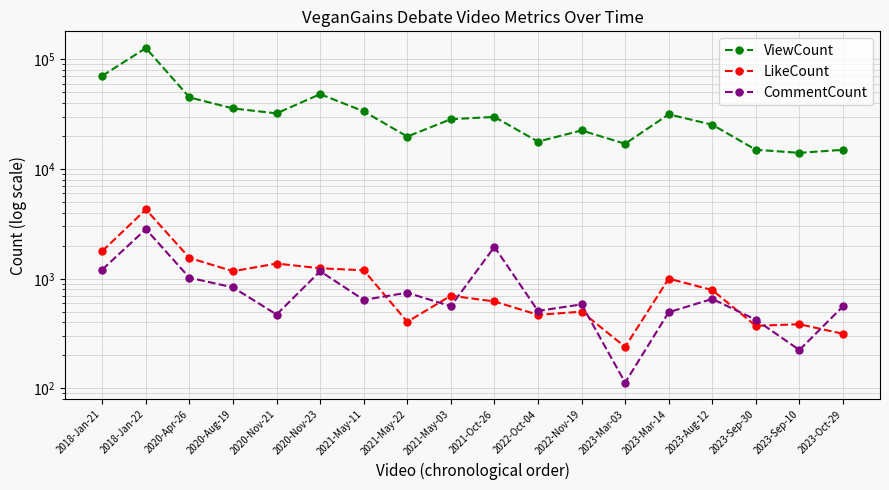

At which category does ViewCount reach its first local valley?

2020-Nov-21